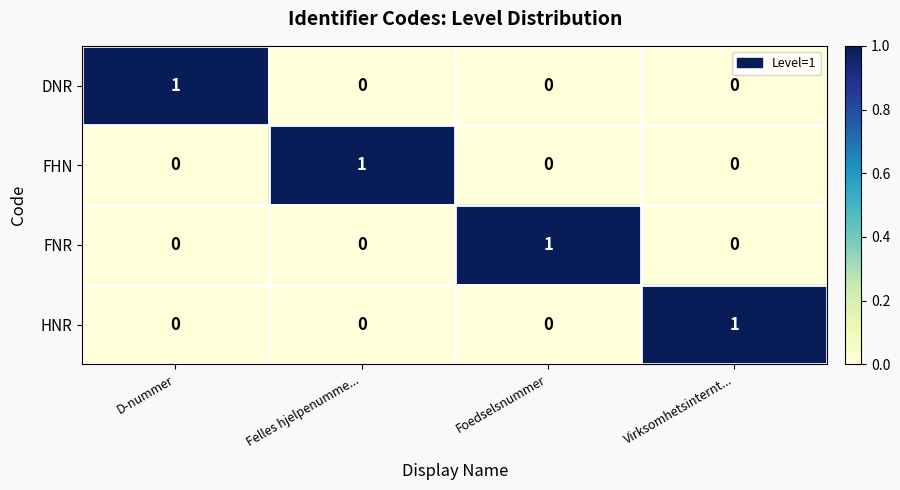

What is the total value across all series at Foedselsnummer?

1